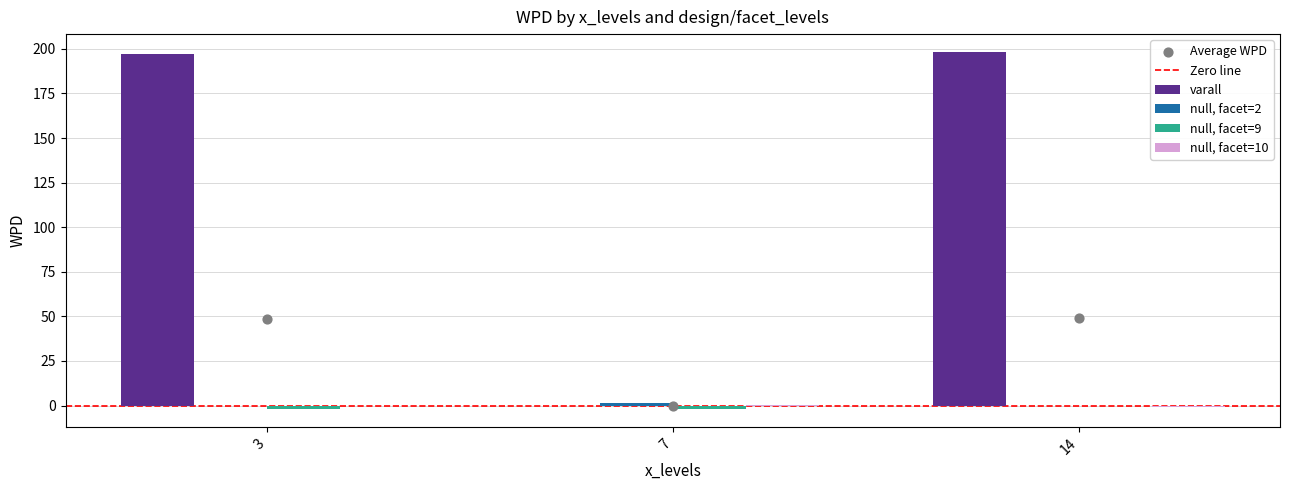

The value of varall at 7 is 0.0. True or false?

True